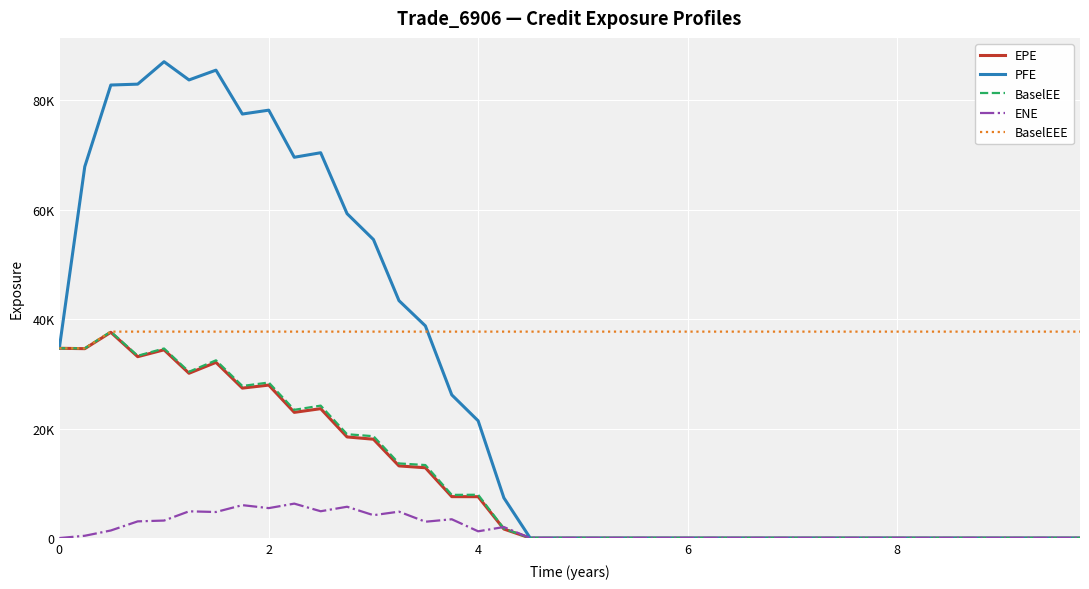

Does the chart display data point markers on the line(s)?

No